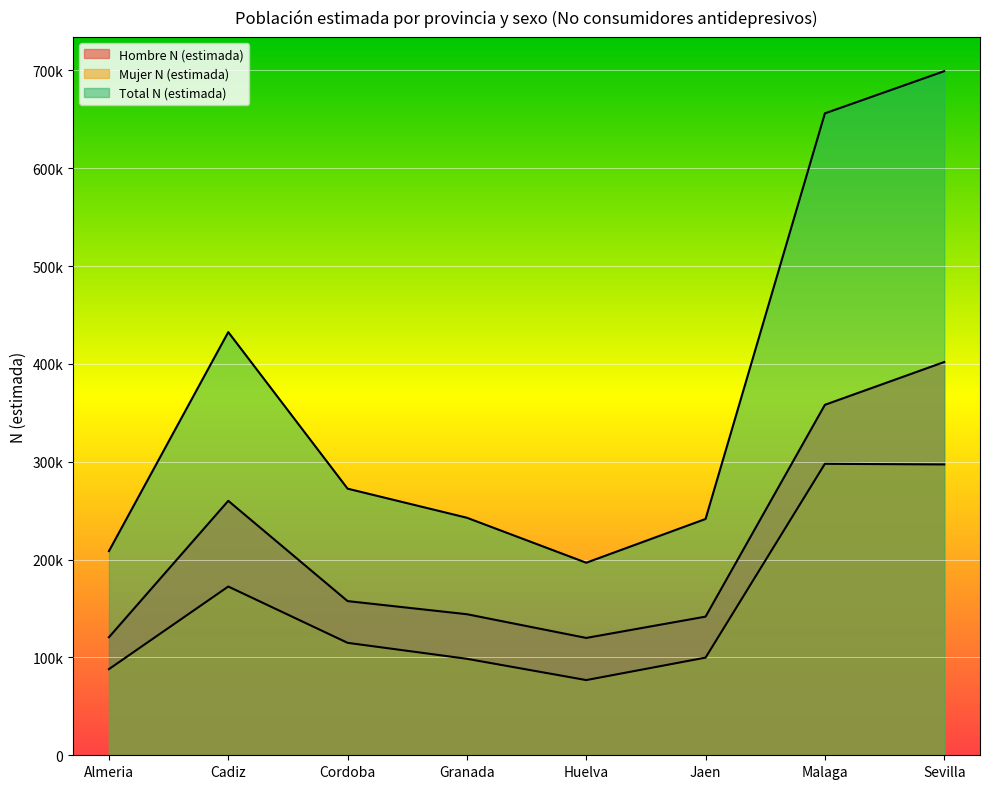

List the labels in order of Total N (estimada) value, smallest first.

Huelva, Almeria, Jaen, Granada, Cordoba, Cadiz, Malaga, Sevilla